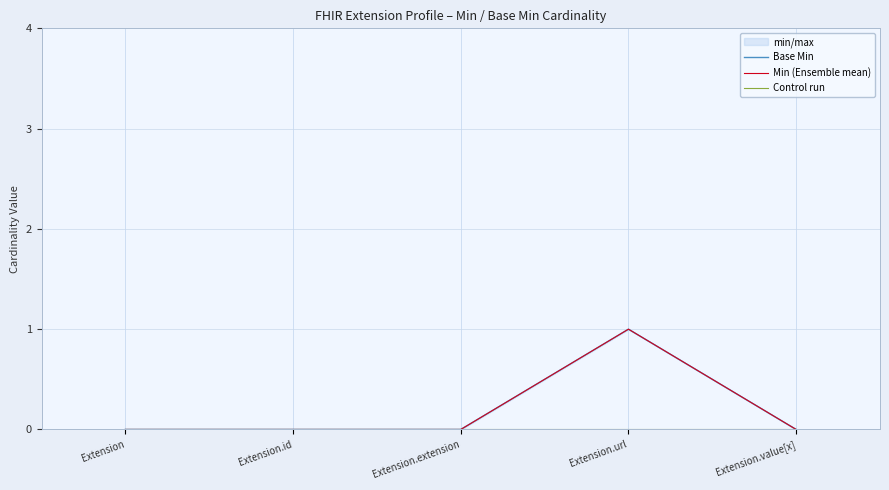

True or false: Control run and Min (Ensemble mean) cross at least once.

False